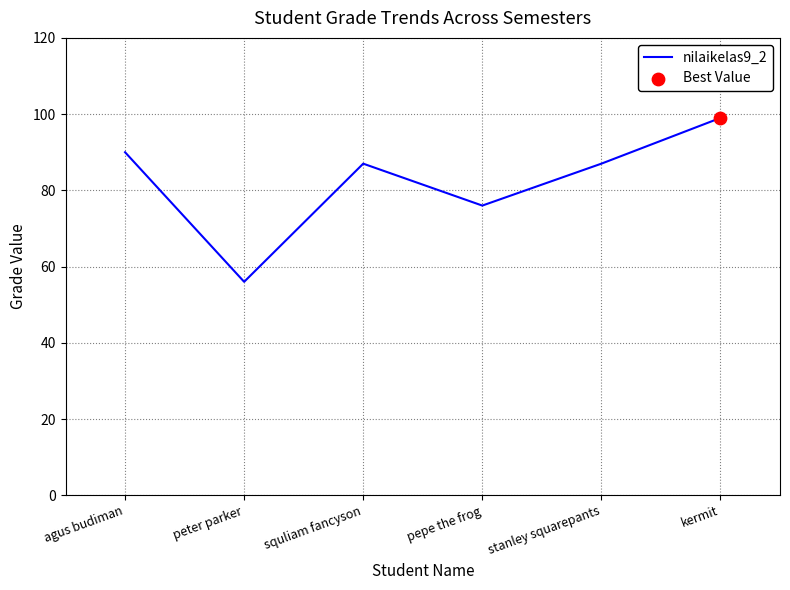

What is the change in value from squliam fancyson to kermit?

+12